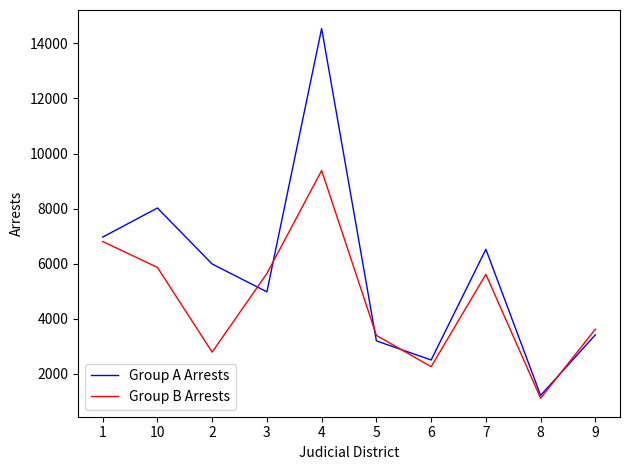

What value does the Group A Arrests series have at 7, to the nearest 50?

6550